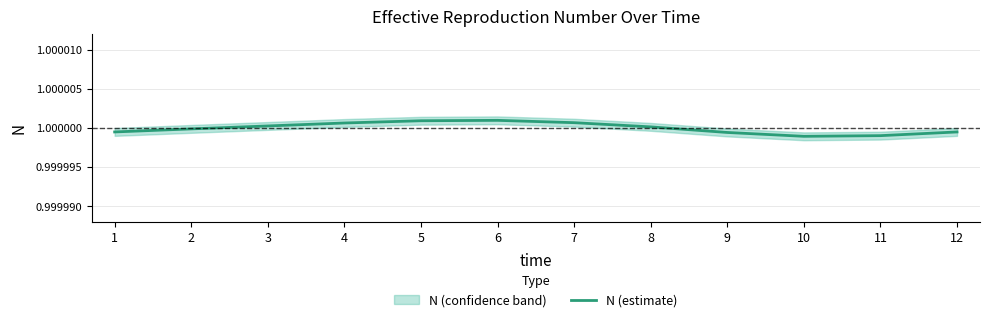

Which has a higher value, 5 or 3?

5